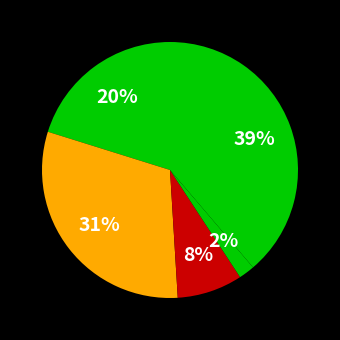

Count the number of slices in the pie.

5